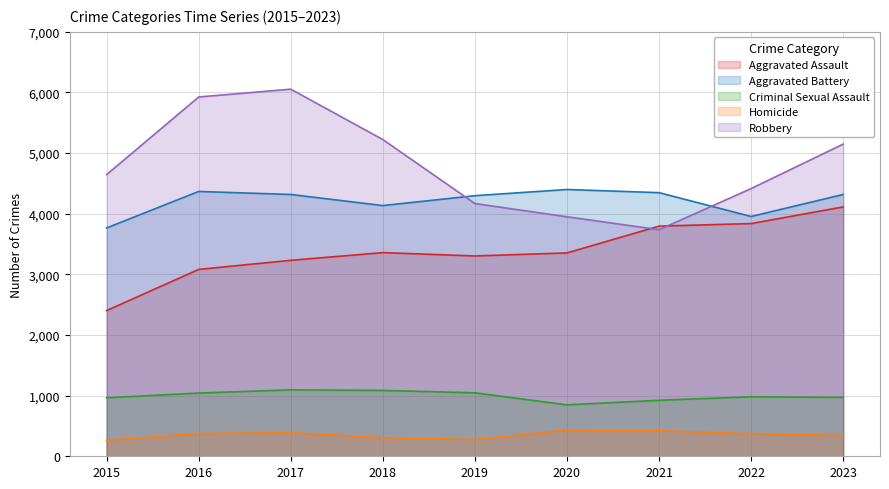

What is the difference between the maximum and minimum values in the Robbery series?

2318